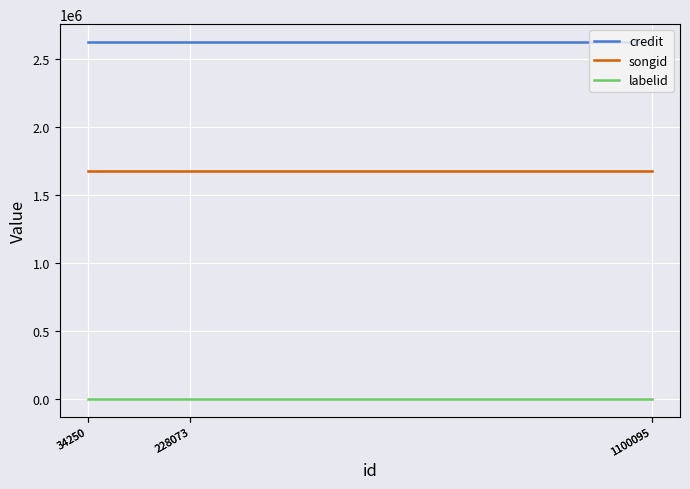

True or false: songid has a value of 561238 at 34250.

False